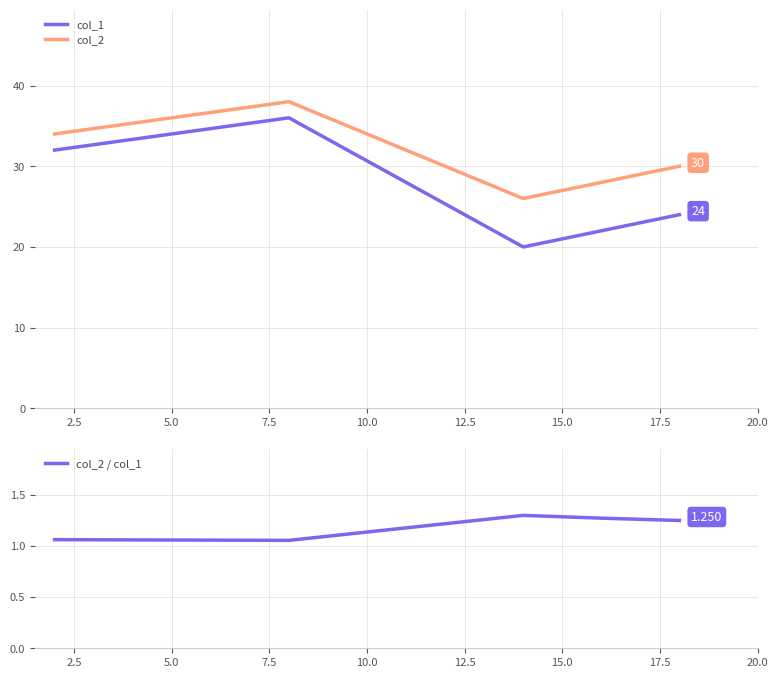

What are all the series names shown in the legend?

col_1, col_2, col_2 / col_1